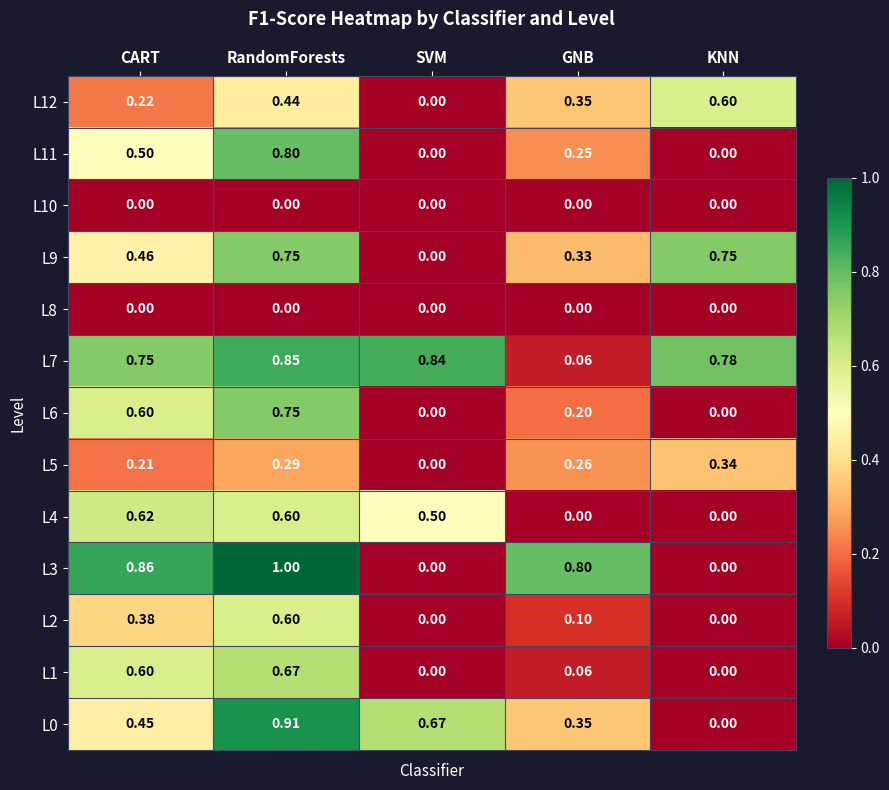

Which series changed the most between CART and GNB?

L7